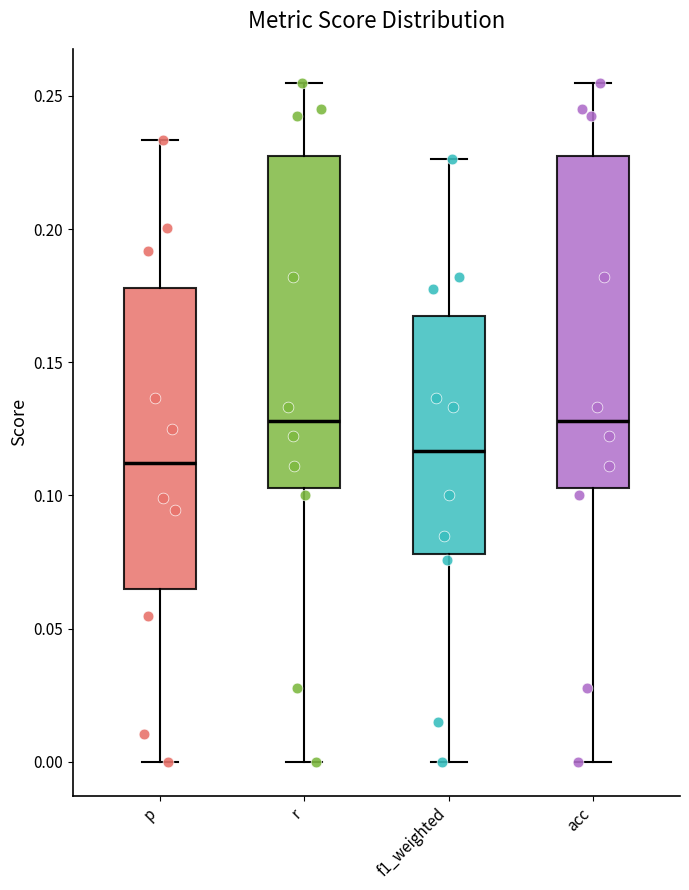

Reading left to right, read every box against the y-axis: the position of its median line, the range the box covers, and the ends of its whiskers. The values are not printed on the chart, so give them approximately, as read against the axis.

p: median 0.110, box 0.065 to 0.180, whiskers 0.000 to 0.235
r: median 0.130, box 0.105 to 0.225, whiskers 0.000 to 0.255
f1_weighted: median 0.115, box 0.080 to 0.165, whiskers 0.000 to 0.225
acc: median 0.130, box 0.105 to 0.225, whiskers 0.000 to 0.255